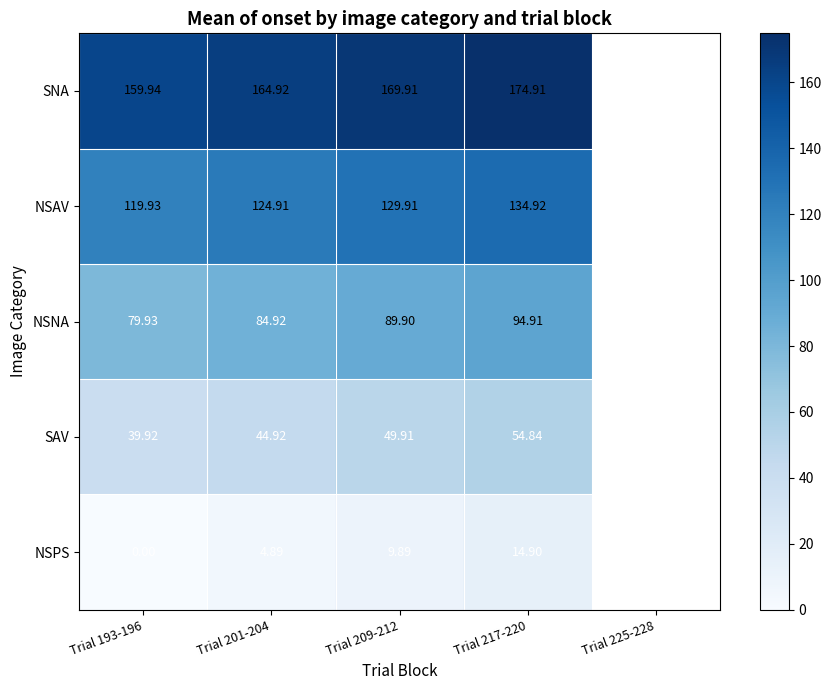

Which series has the widest spread of values?

NSAV